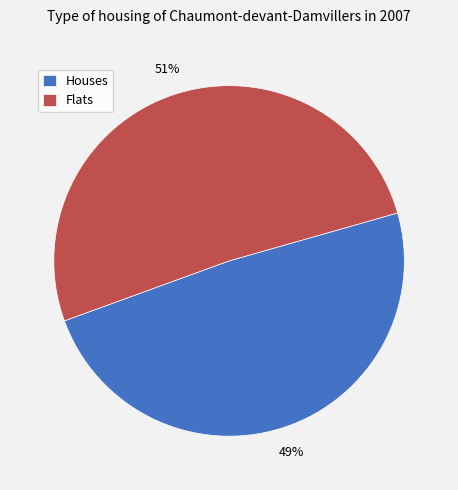

True or false: Flats accounts for 51% of the total.

True